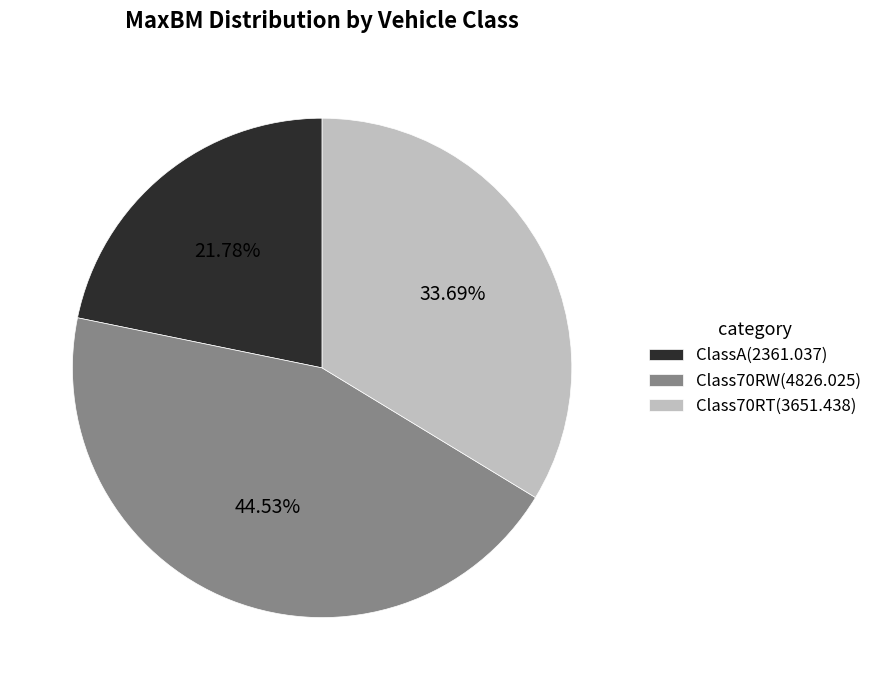

True or false: Class70RT accounts for 34% of the total.

True